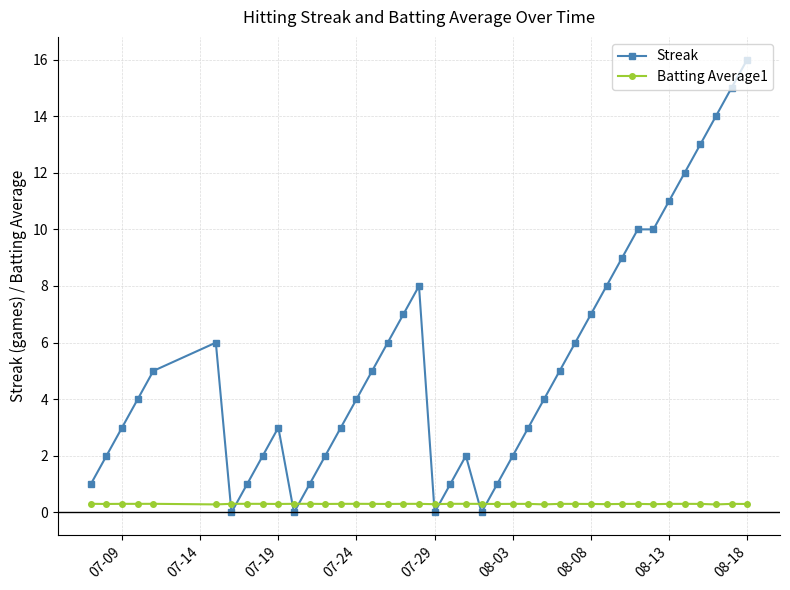

True or false: Batting Average1 has more than 0 points higher than both neighbors.

True